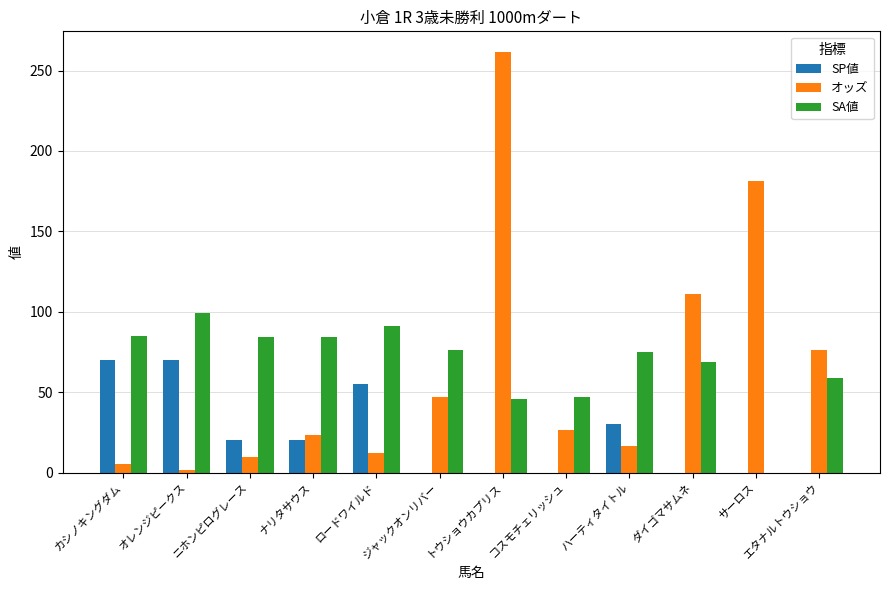

What is the highest value of the SA値 series?

99.0